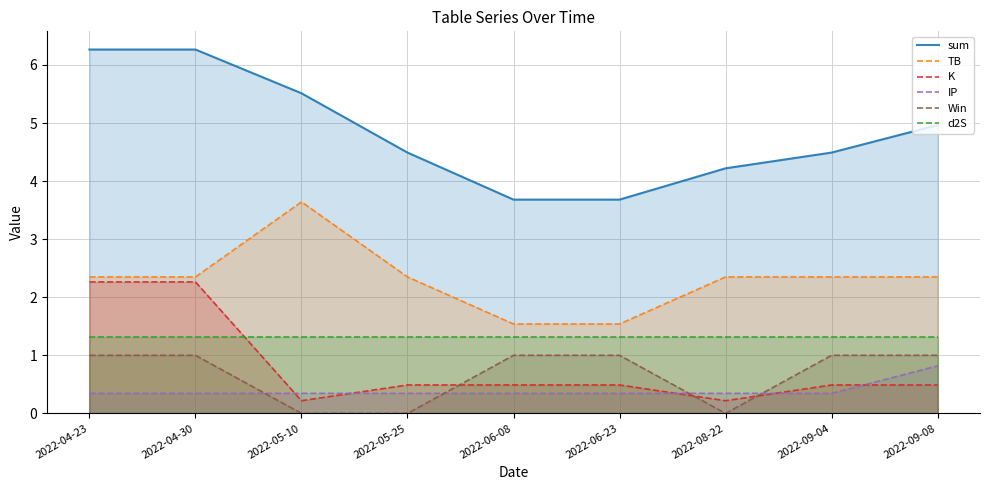

The sum series shows 3.7 at 2022-06-23. True or false?

True